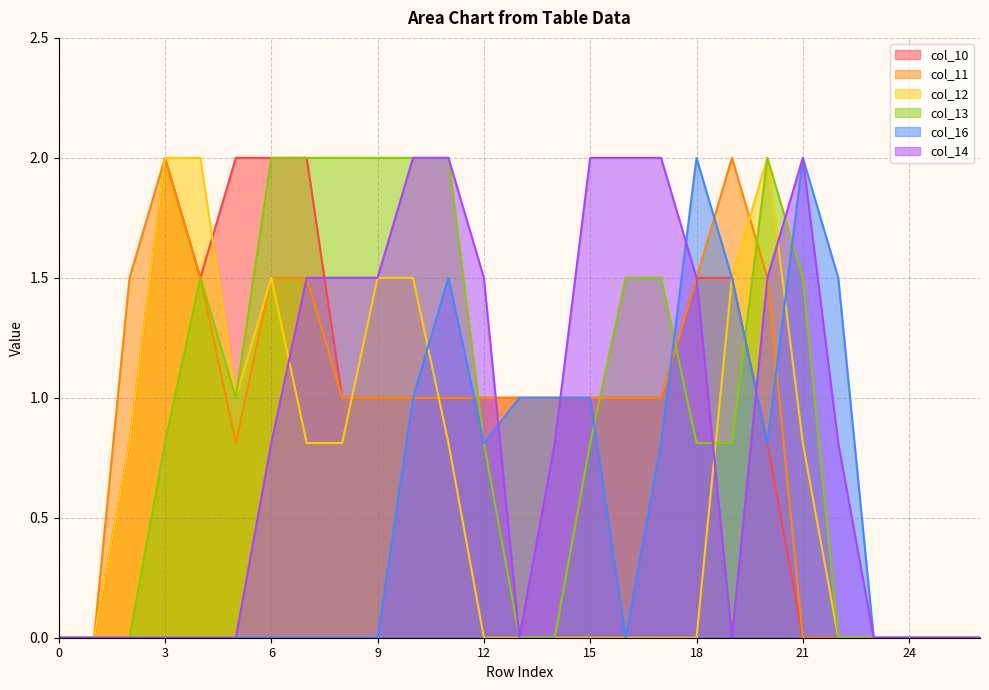

Read the col_10 value at 3.

2.0